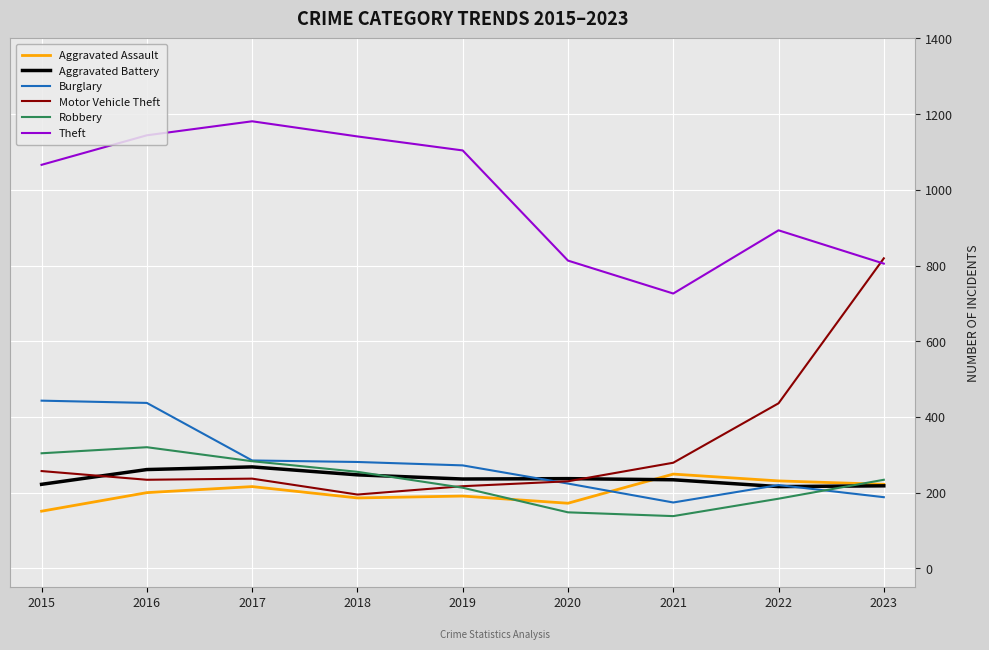

True or false: Aggravated Battery has more than 1 interior local peaks.

True